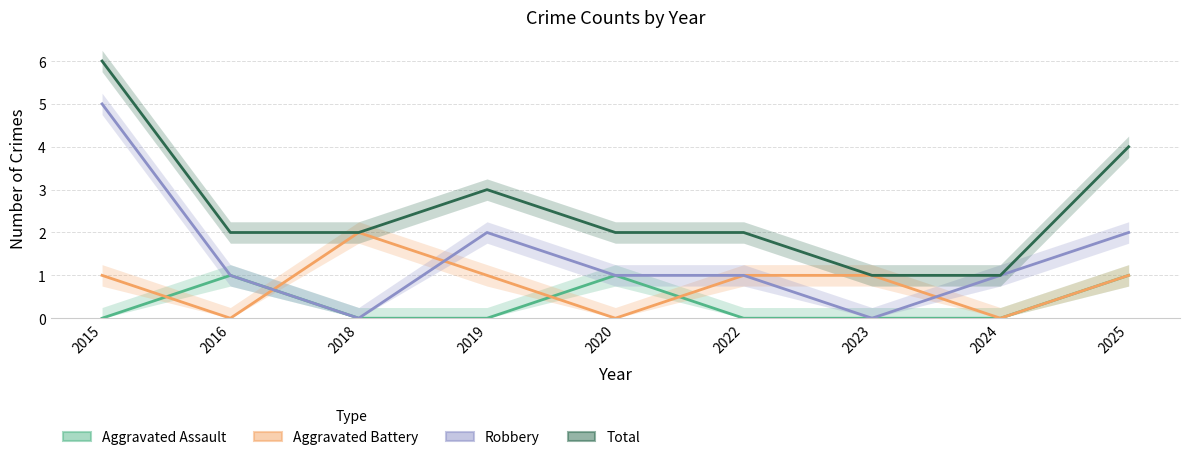

Read the Robbery value at 2016.

1